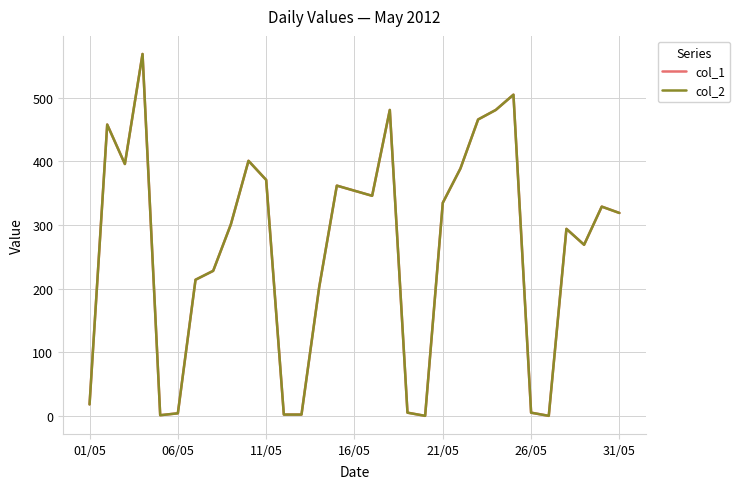

Reading right to left, transcribe all the data shown in this chart.

col_1: 319	329	269	294	0	5	505	481	466	389	335	0	5	481	346	354	362	202	2	2	371	401	301	228	214	4	1	569	396	458	18
col_2: 319	329	269	294	0	5	505	481	466	389	335	0	5	481	346	354	362	202	2	2	371	401	301	228	214	4	1	569	396	458	18